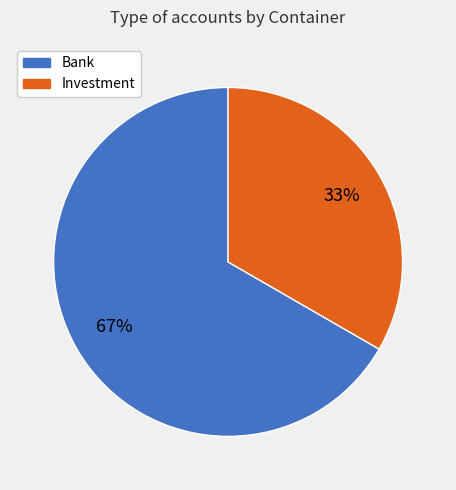

Which category has the smallest portion of the pie?

Investment